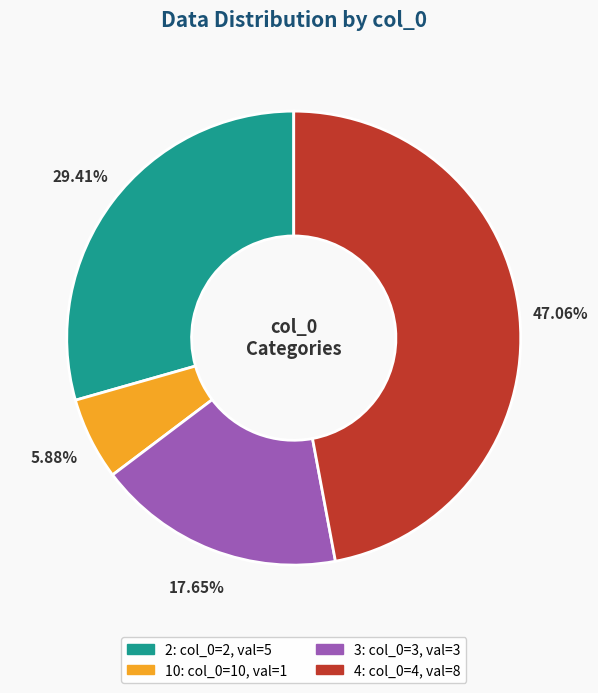

Which category has the smallest portion of the pie?

10